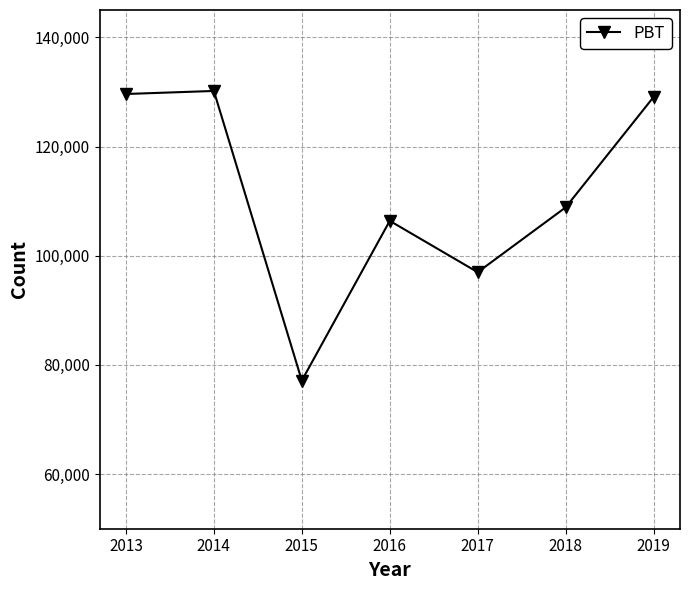

At which category does the data reach its first local valley?

2015